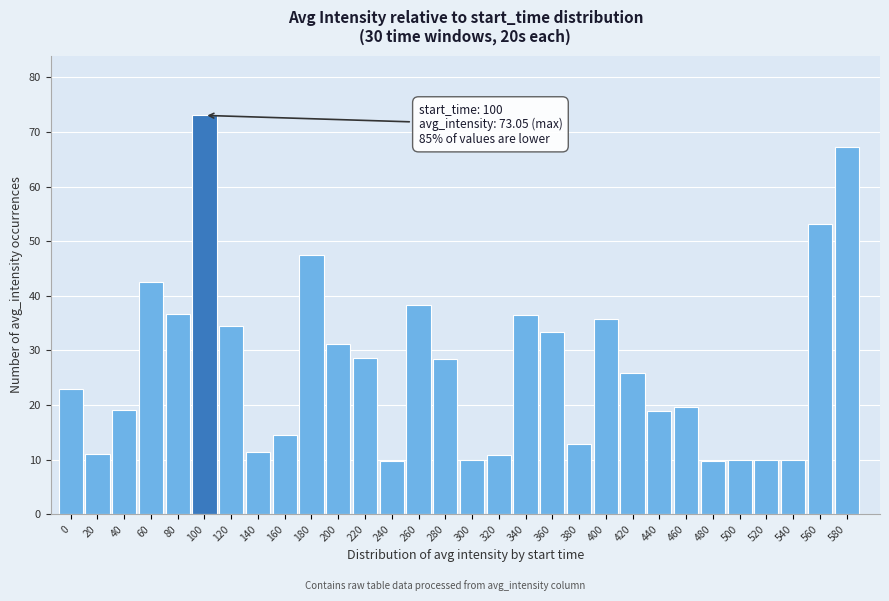

True or false: the data shows 41.7 at 100.

False